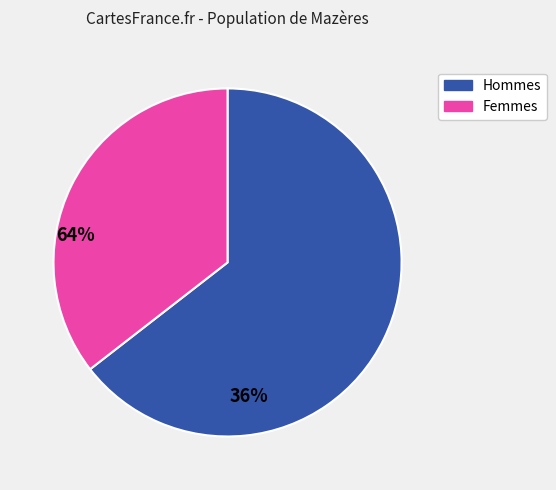

Is there any slice that represents more than half of the pie?

Yes